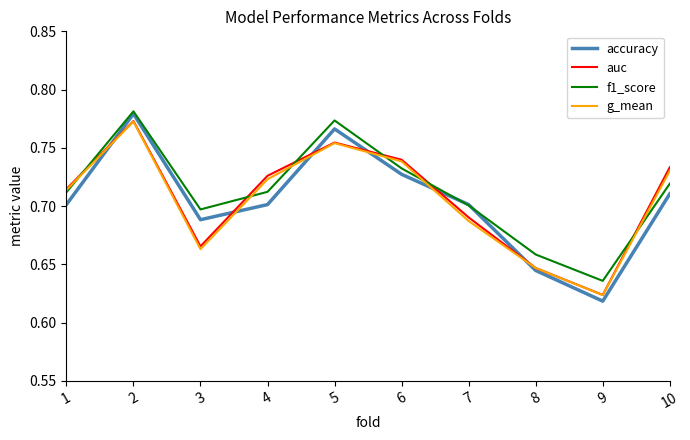

Does the chart display data point markers on the line(s)?

No